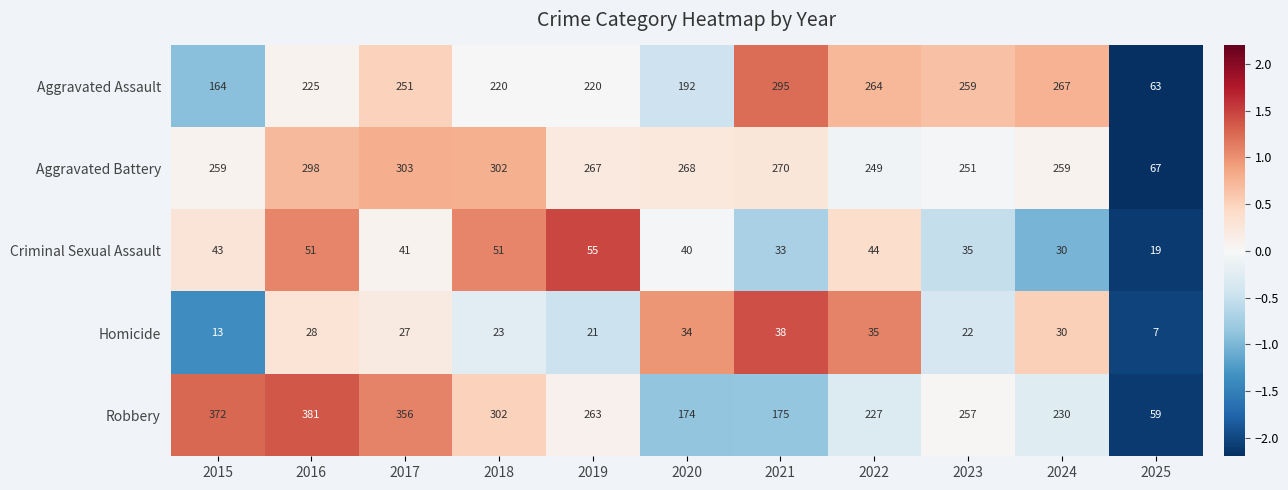

What is the total value across all series at 2022?

819